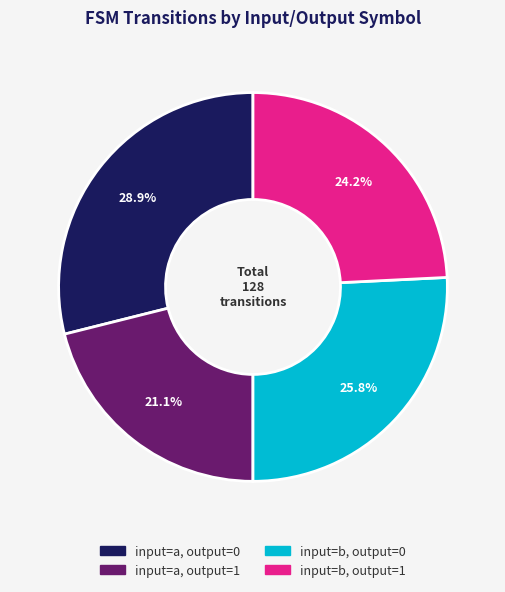

What is the ratio of the value at input=b, output=0 to the value at input=b, output=1?

1.1